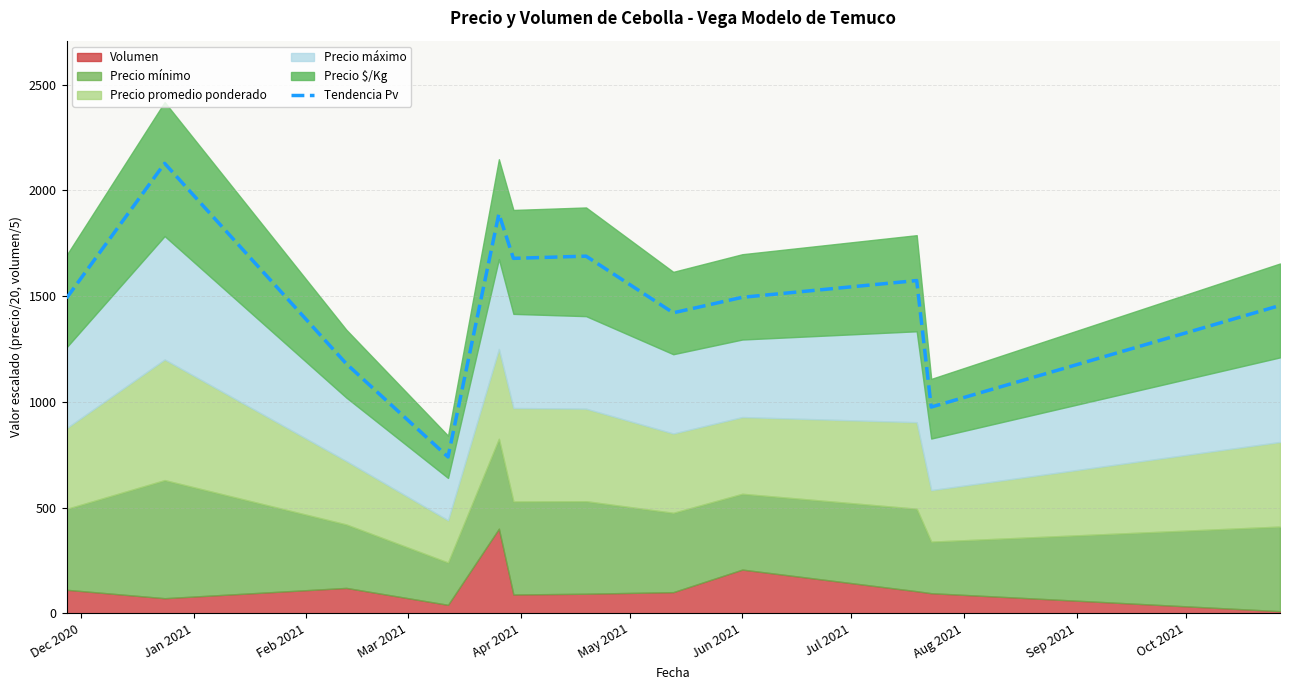

What is the highest value of the Tendencia Pv series?

2127.5